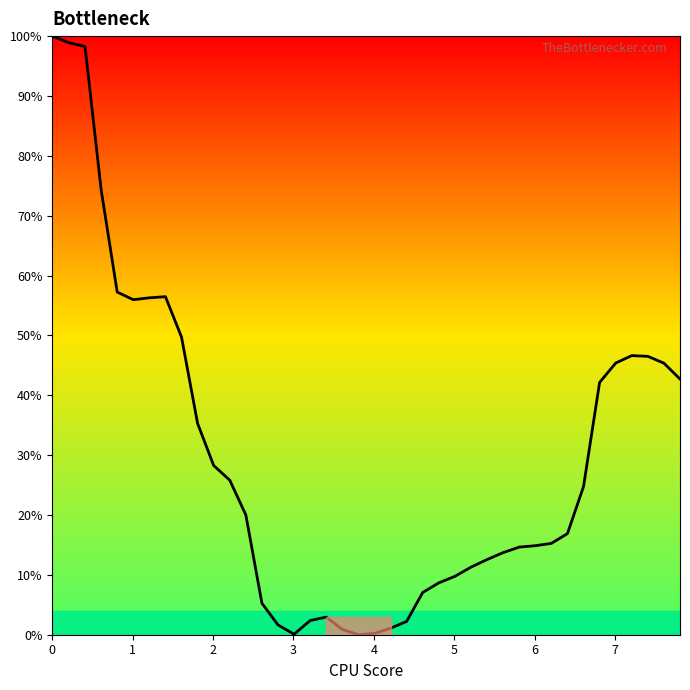

What is the difference between the maximum and minimum values?

100.0